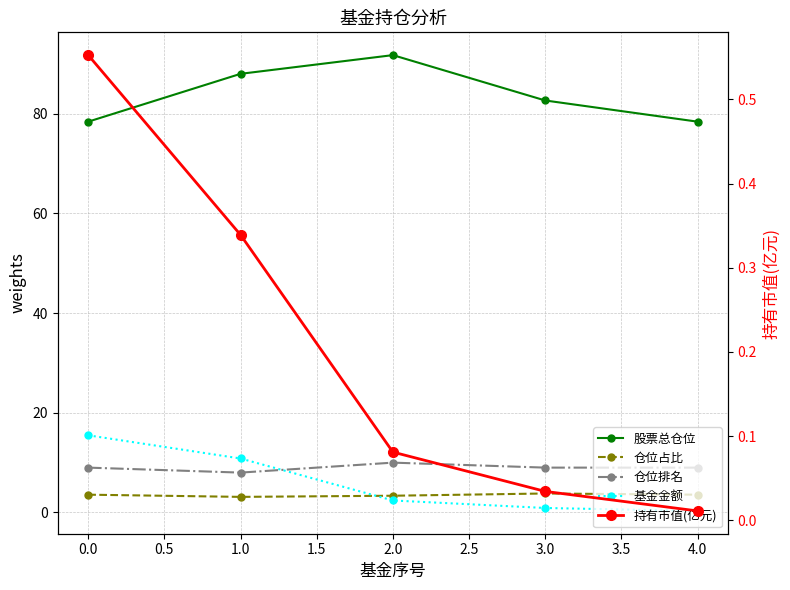

True or false: 仓位占比 and 持有市值(亿元) intersect in this chart.

False